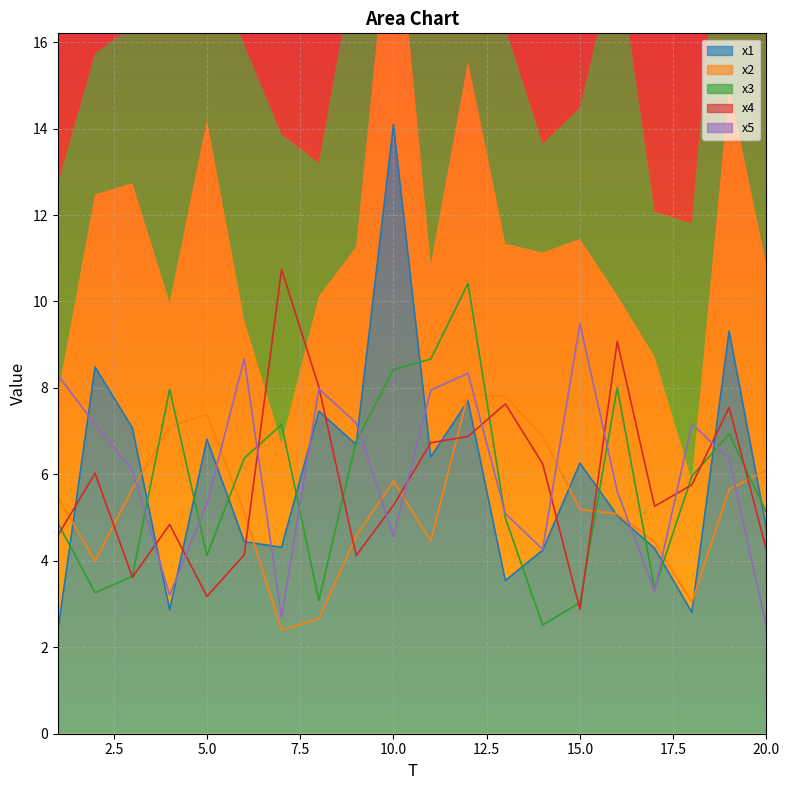

Which label corresponds to the largest value in the chart?

10